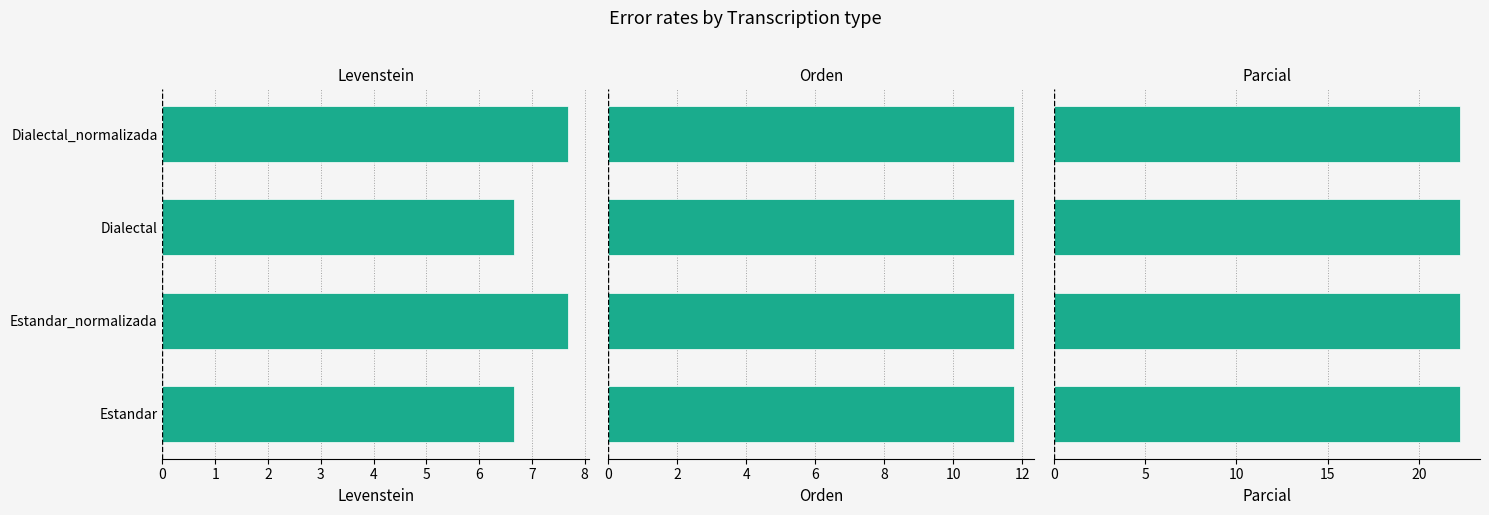

How many Levenstein values are between 6 and 7?

2